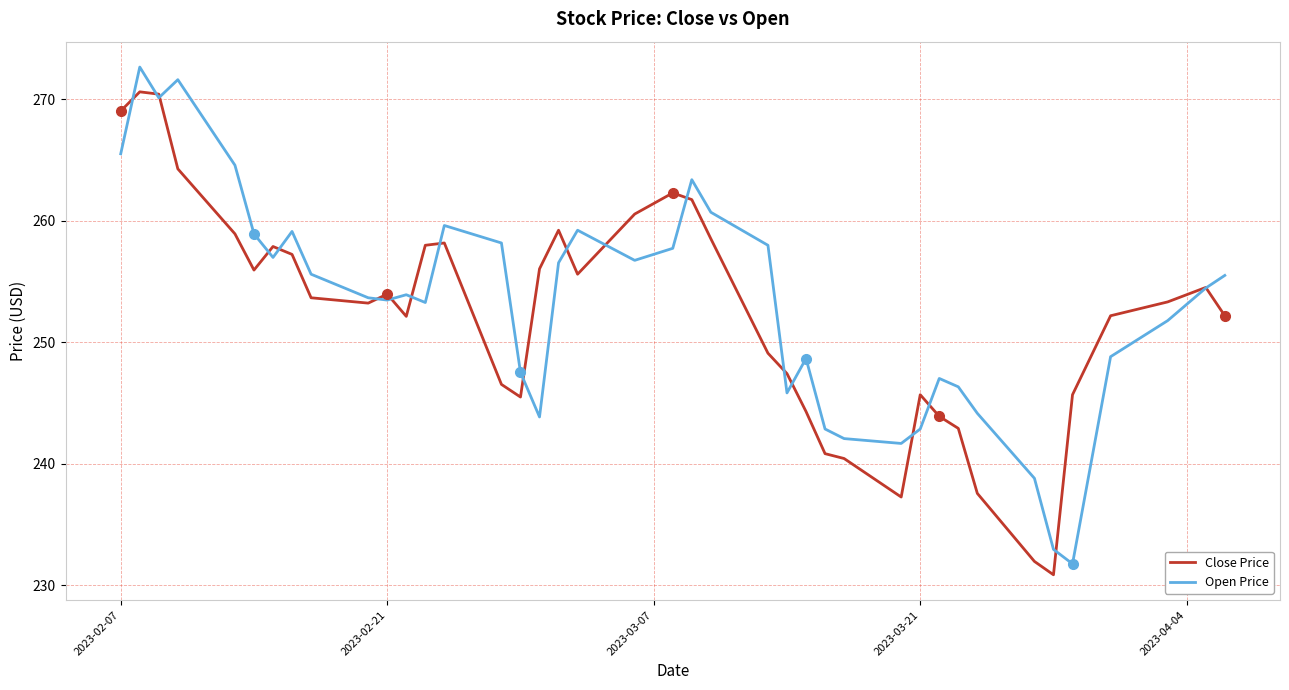

What is the highest value of the Close Price series?

270.6